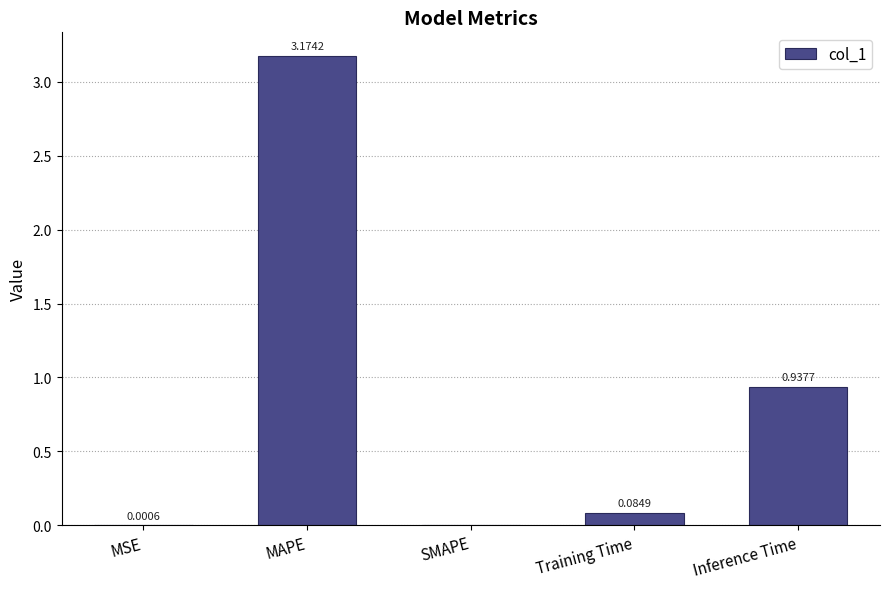

At which label is the value closest to 1?

Inference Time